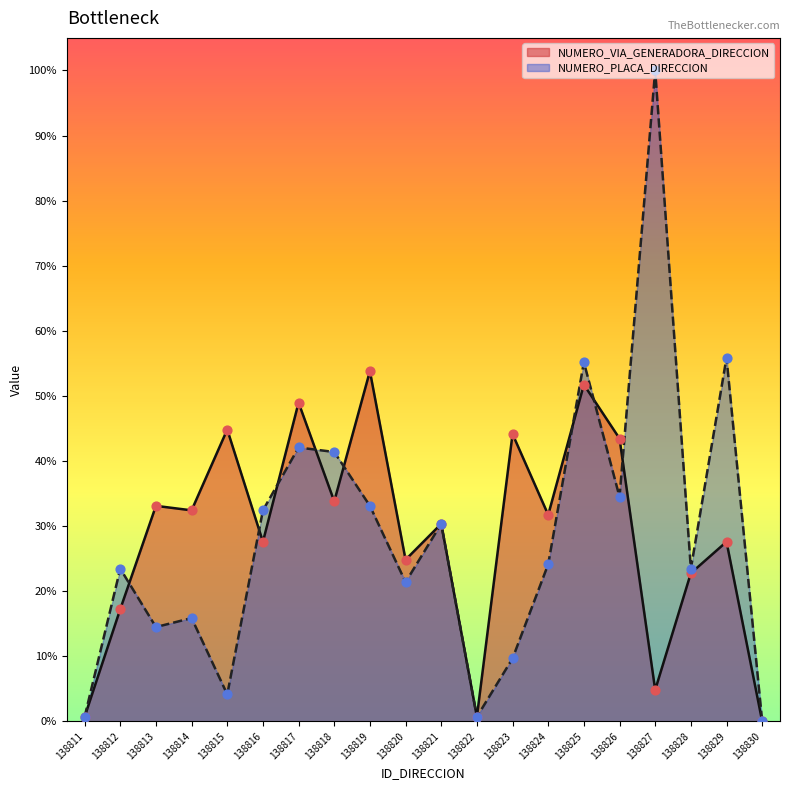

Is the value of NUMERO_PLACA_DIRECCION at 138823 greater than the value of NUMERO_VIA_GENERADORA_DIRECCION at 138818?

No